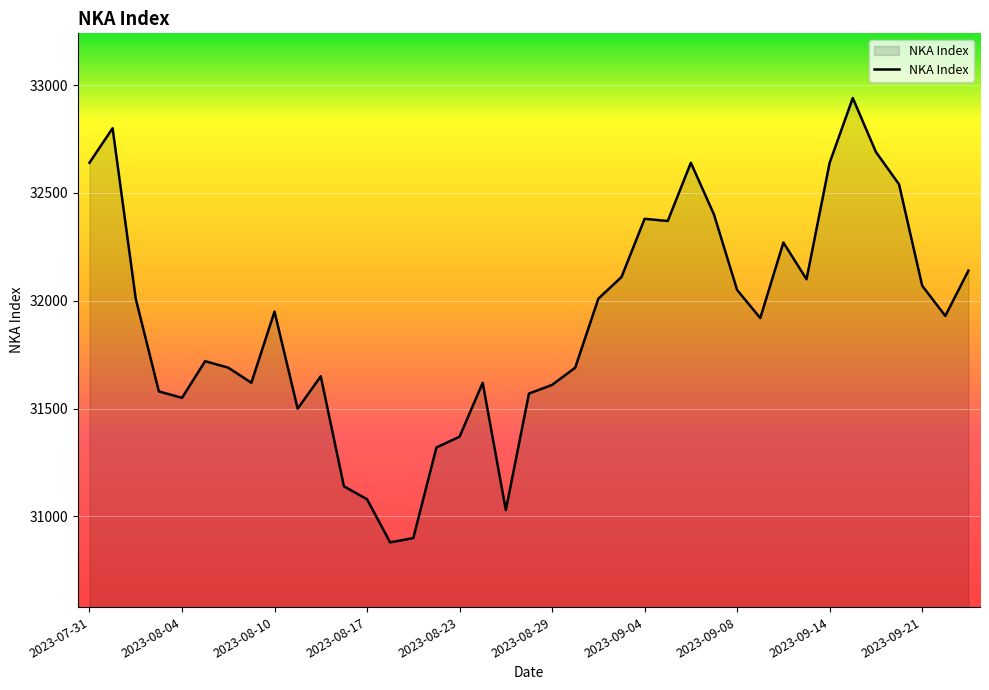

What is the smallest value displayed?

30880